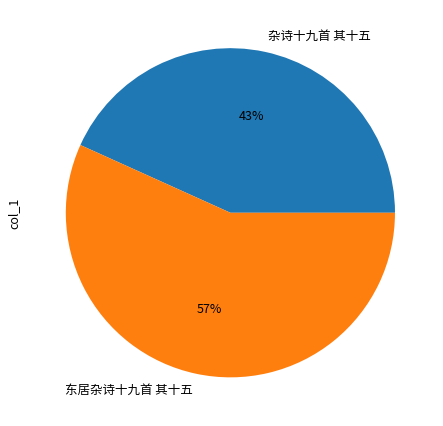

Is 杂诗十九首 其十五 the majority of the pie?

No